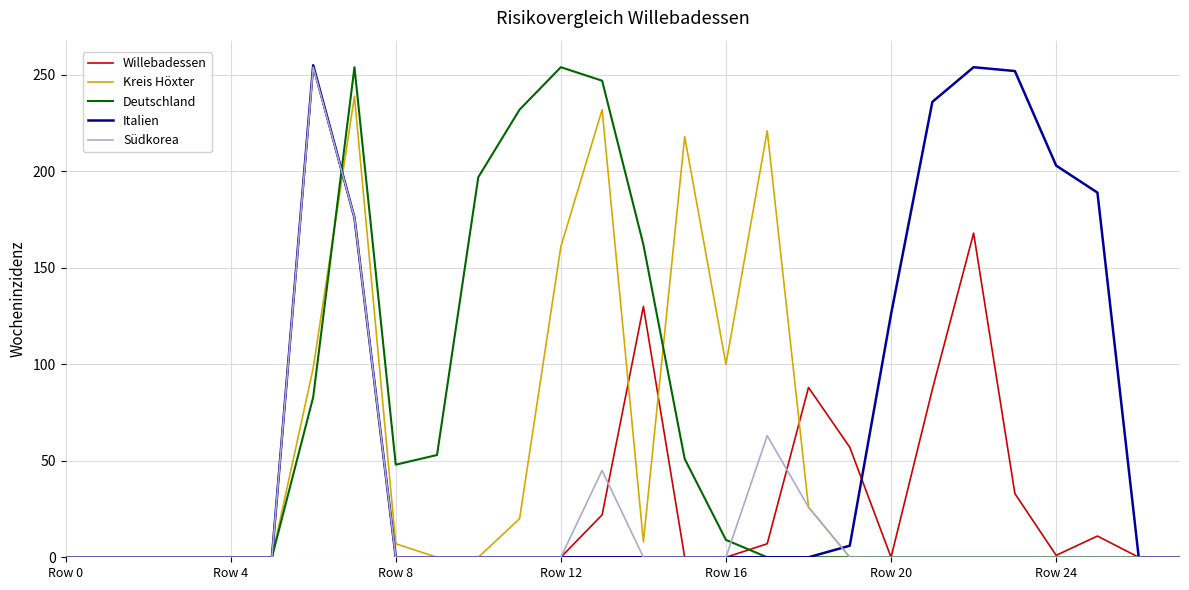

What is the highest value of the Italien series?

255